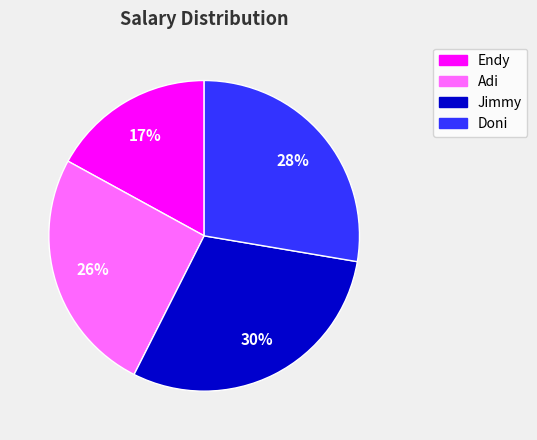

Rank the categories by value from lowest to highest.

Endy, Adi, Doni, Jimmy